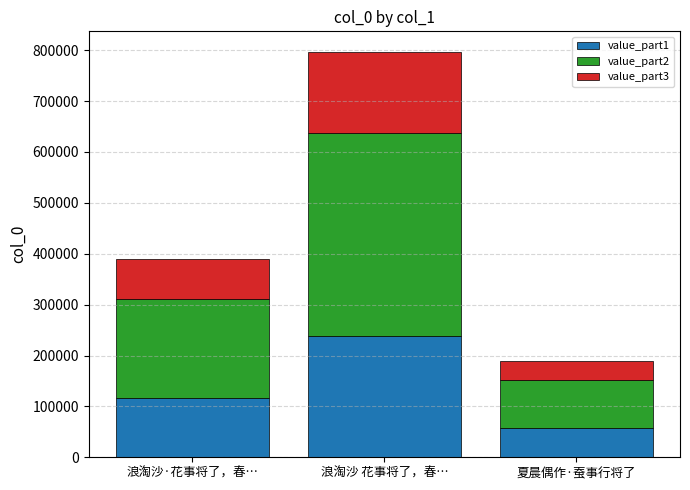

Count the number of categories in the chart.

3